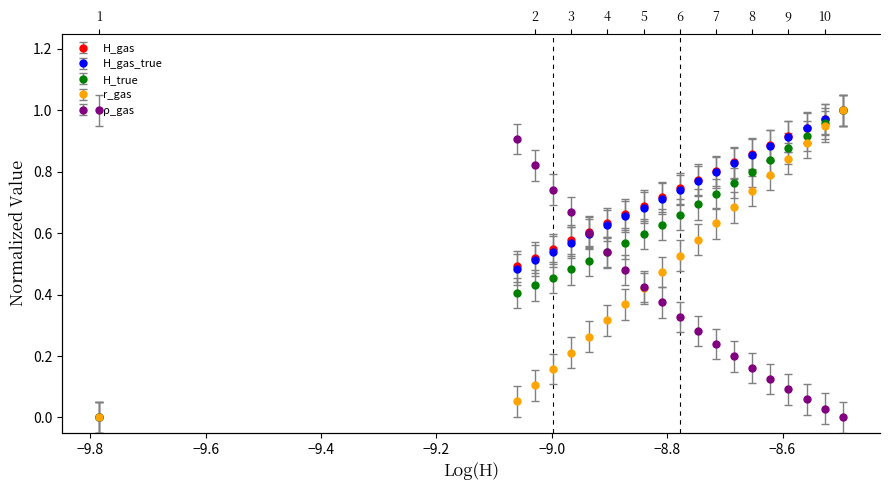

What is the sum of all r_gas values?

10.0